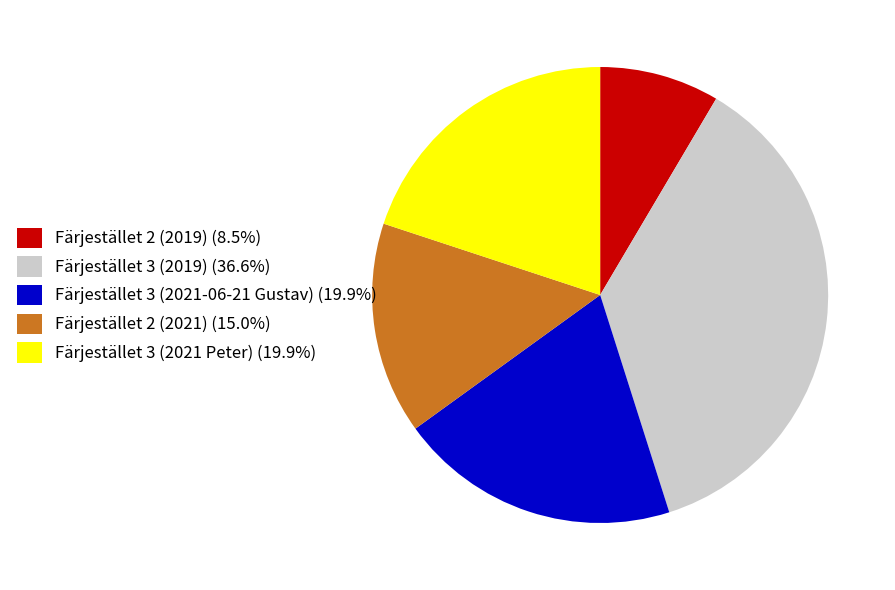

What is the ratio of the value at Färjestället 2 (2021) (15.0%) to the value at Färjestället 2 (2019) (8.5%)?

1.8